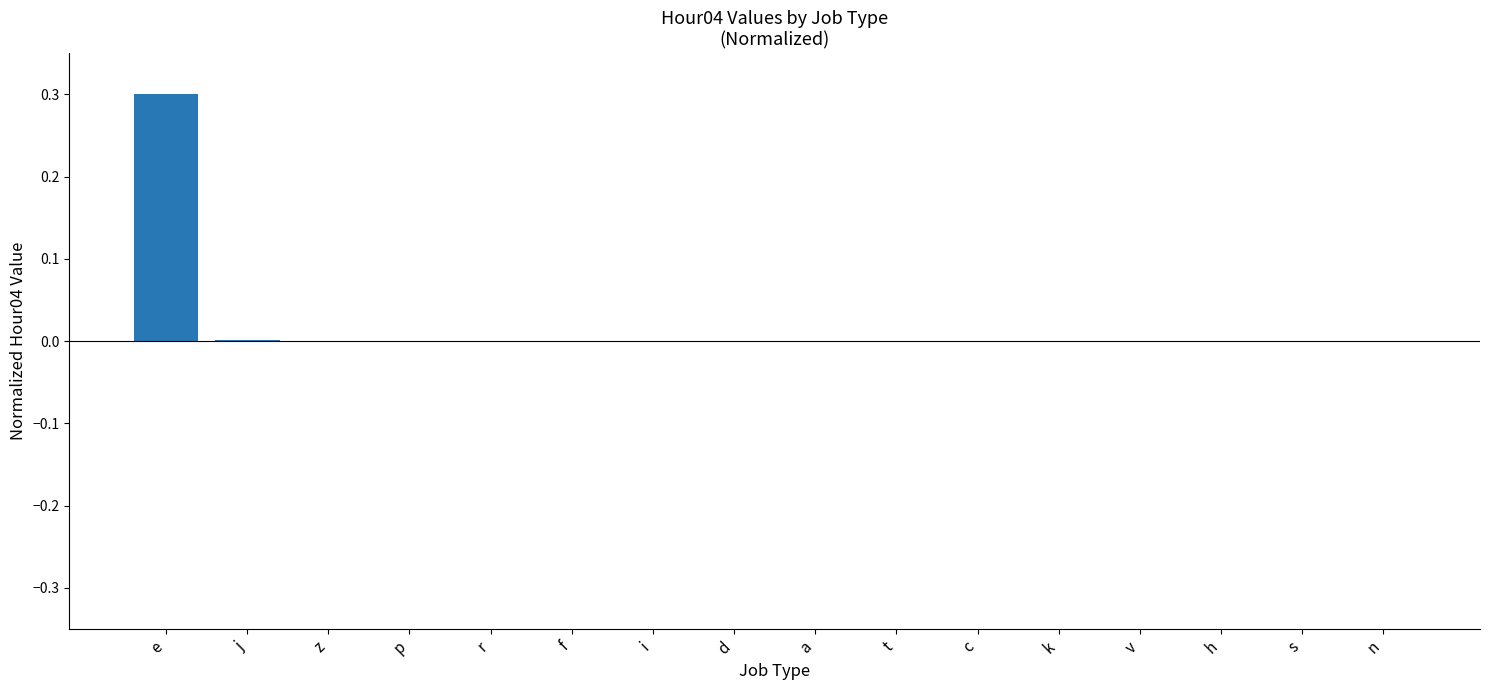

Which label corresponds to the largest value in the chart?

e